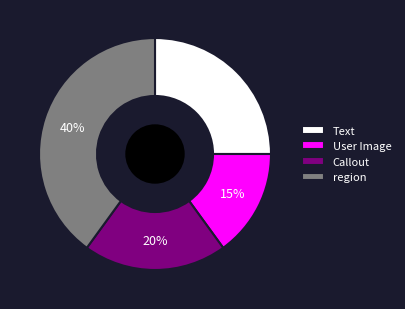

What is the largest slice in the pie chart?

region